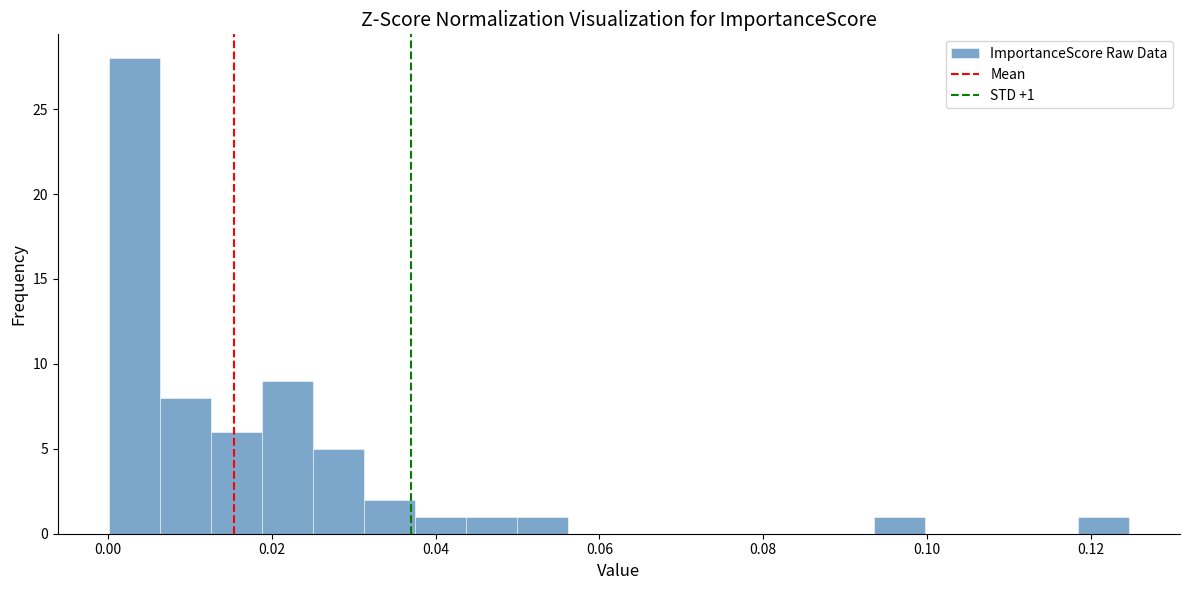

Around what value on the x-axis is the tallest bar? Give the approximate position of its centre, as read against the axis.

0.004